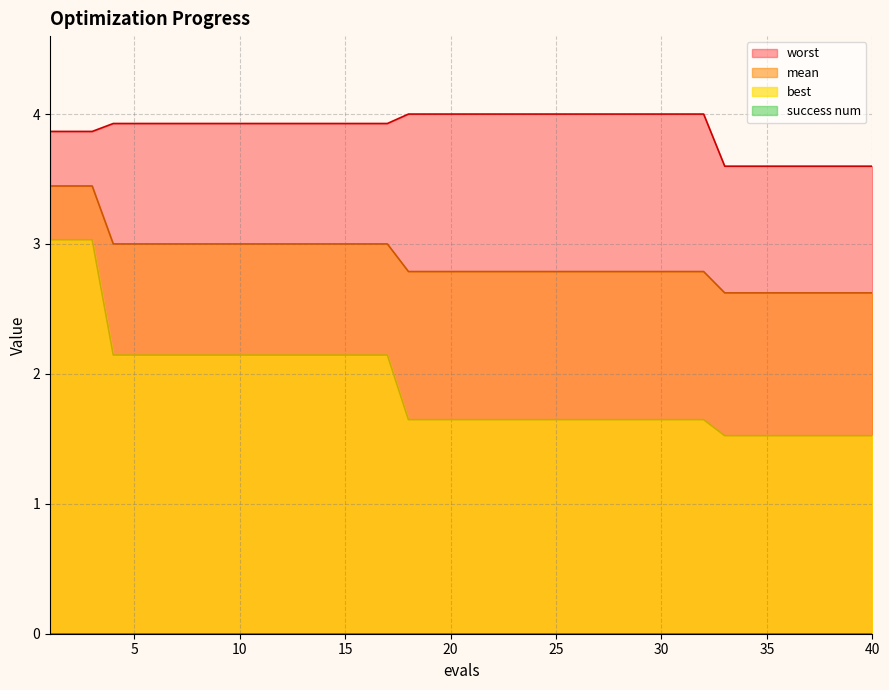

Is it true that best equals 0.7 at 11?

False